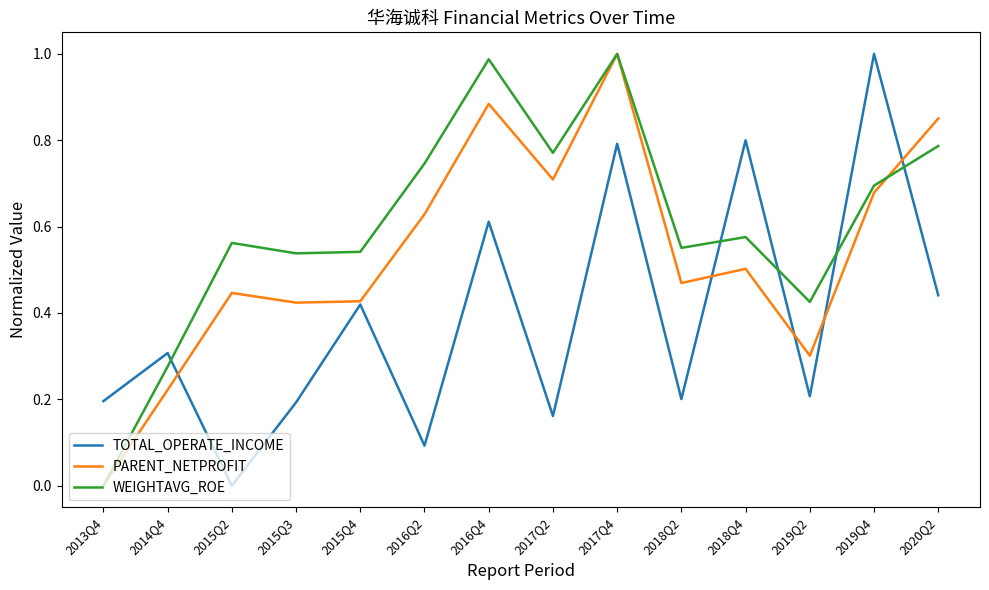

Which category has the highest value in the TOTAL_OPERATE_INCOME series?

2019Q4